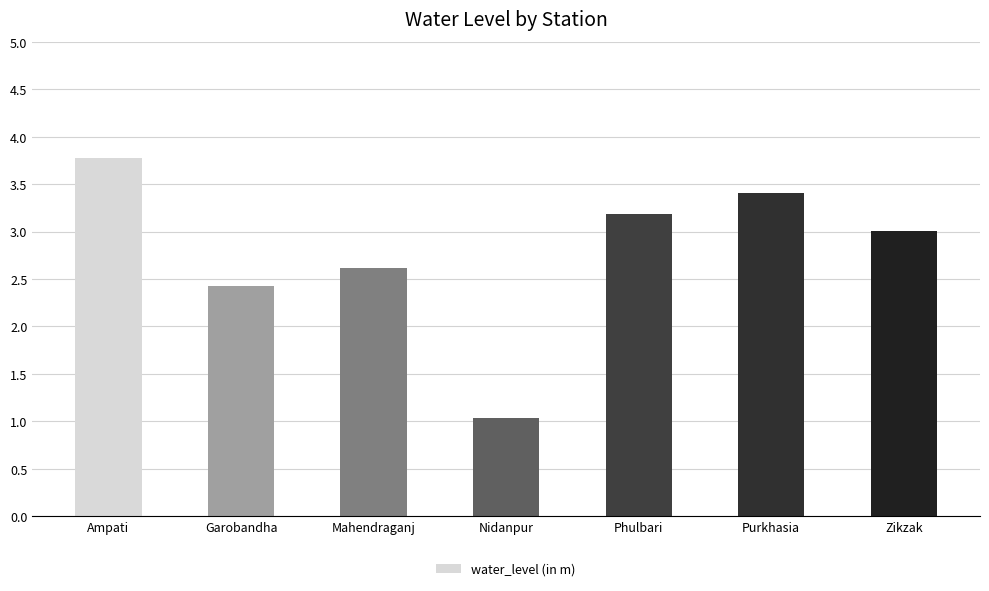

True or false: the data shows 2.4 at Garobandha.

True